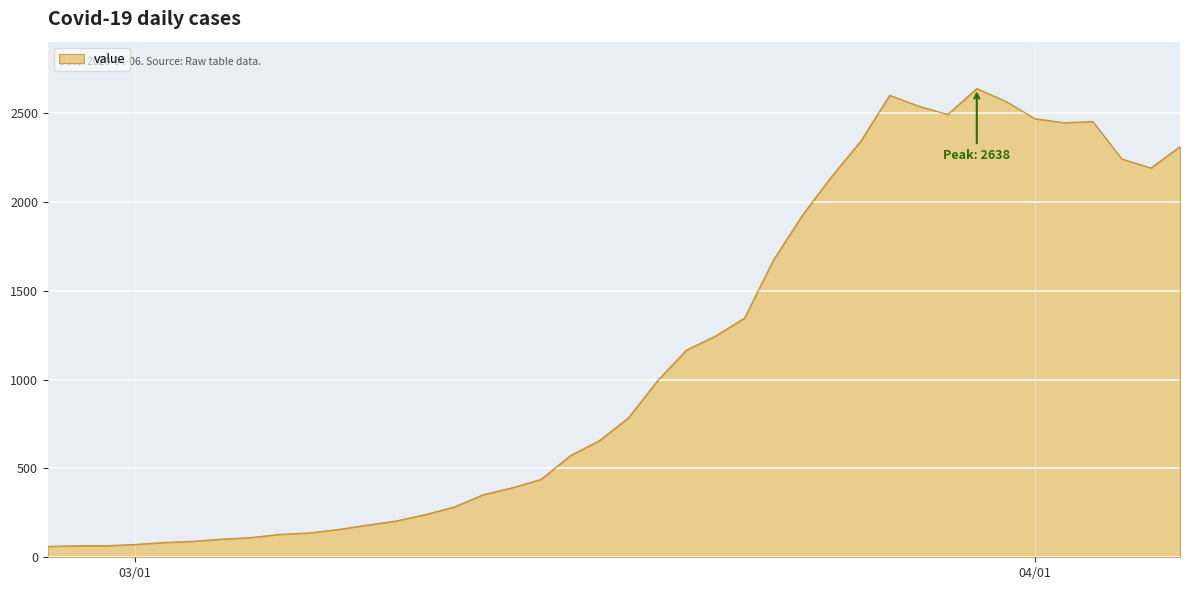

What is the minimum value shown in the chart?

61